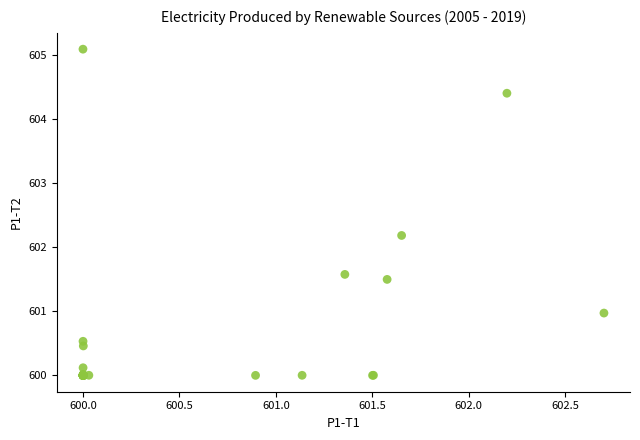

What Y value in the scatter plot is closest to 602?

602.2